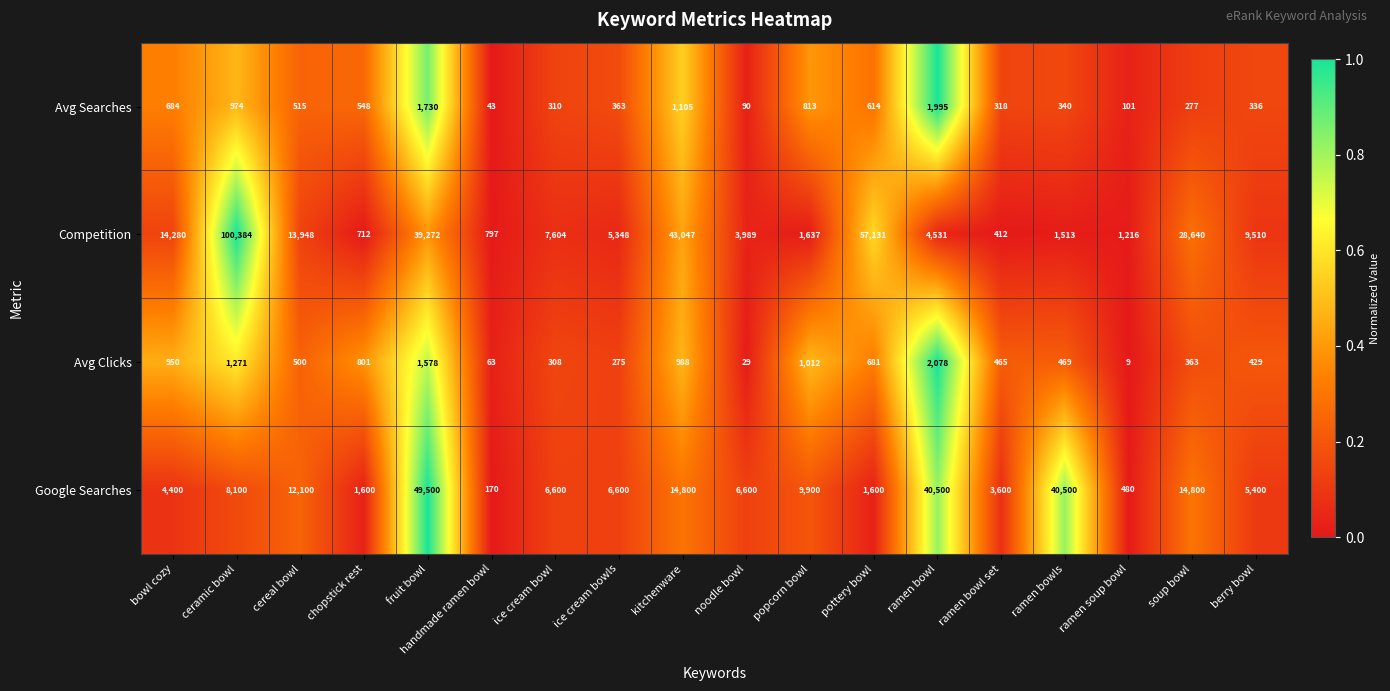

Count the number of data series in this chart.

4